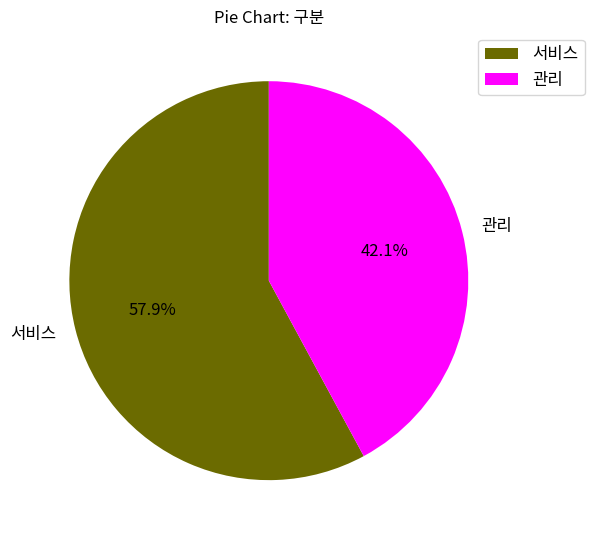

Count the number of slices in the pie.

2